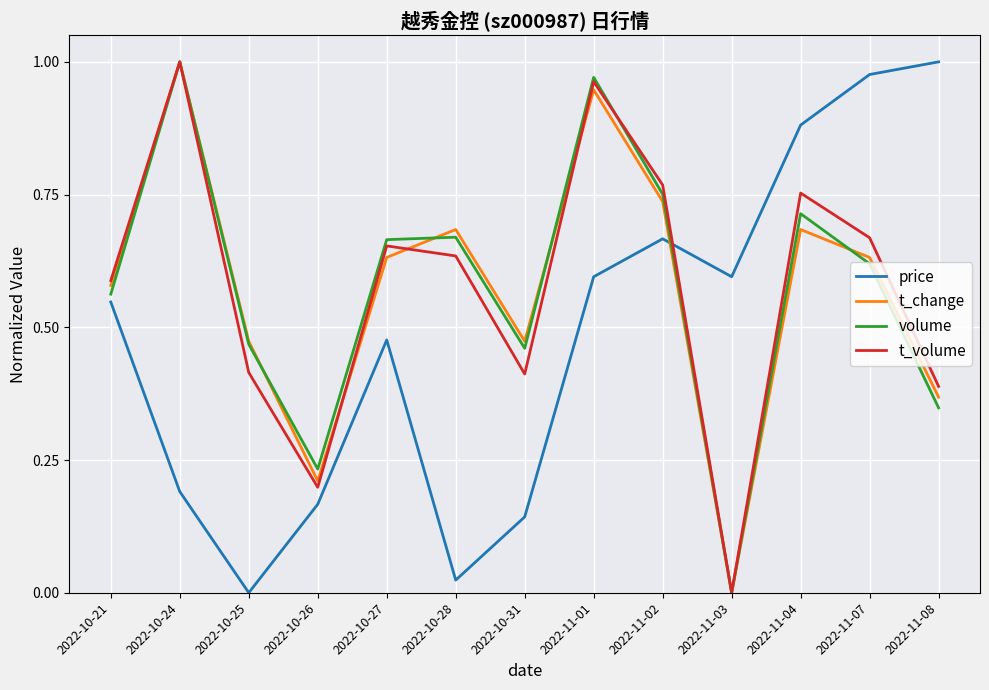

At which label does volume reach its peak?

2022-10-24